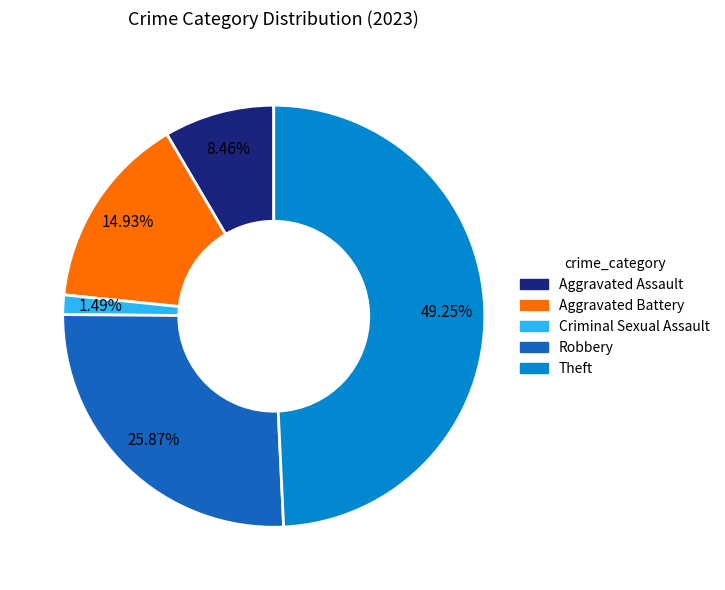

To the nearest percent, what is the combined percentage of Theft and Criminal Sexual Assault?

51%